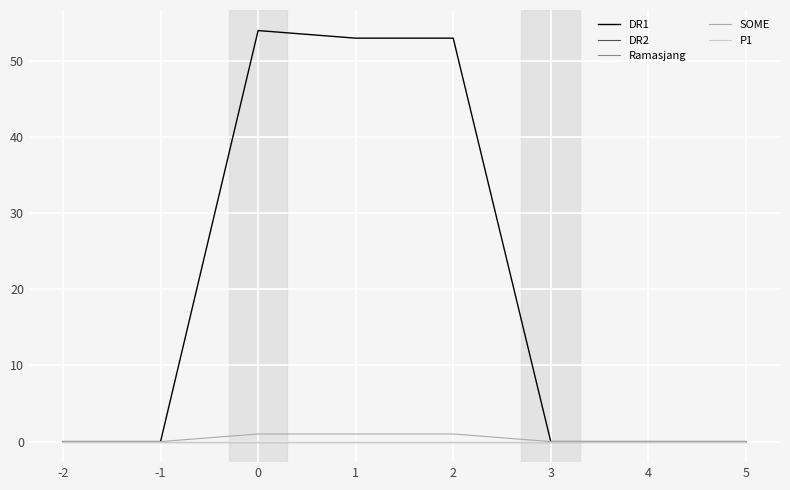

Is it true that P1 equals 0 at 4?

True